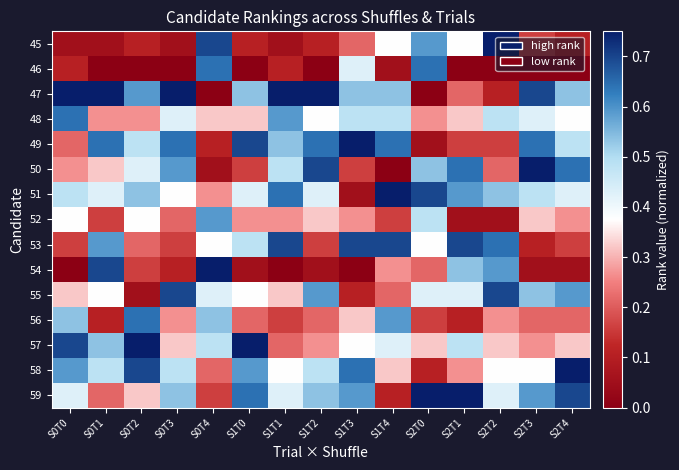

Which series has the largest range (max minus min)?

47